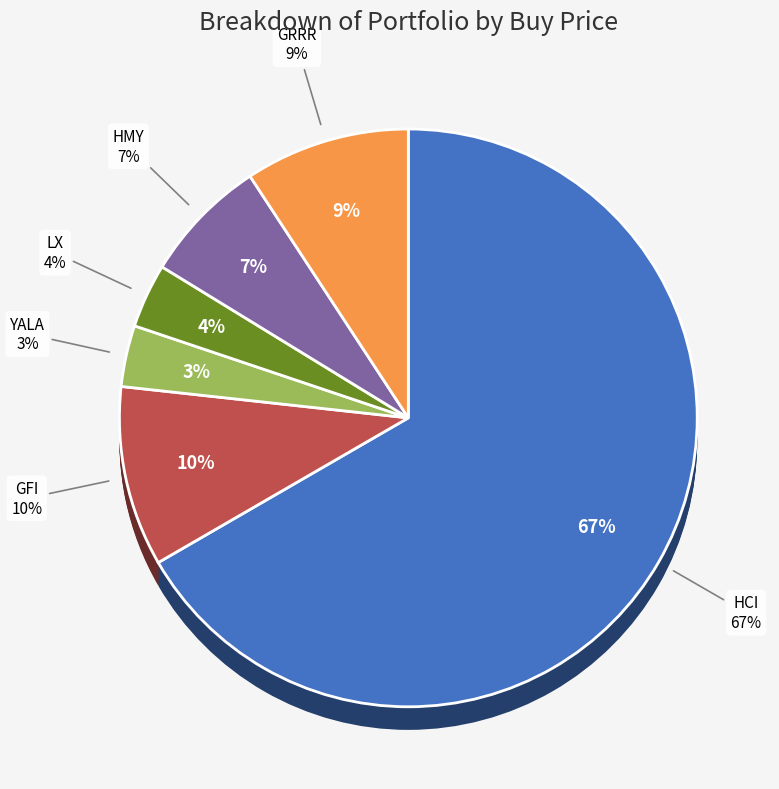

What portion of the pie excludes LX?

96.4%